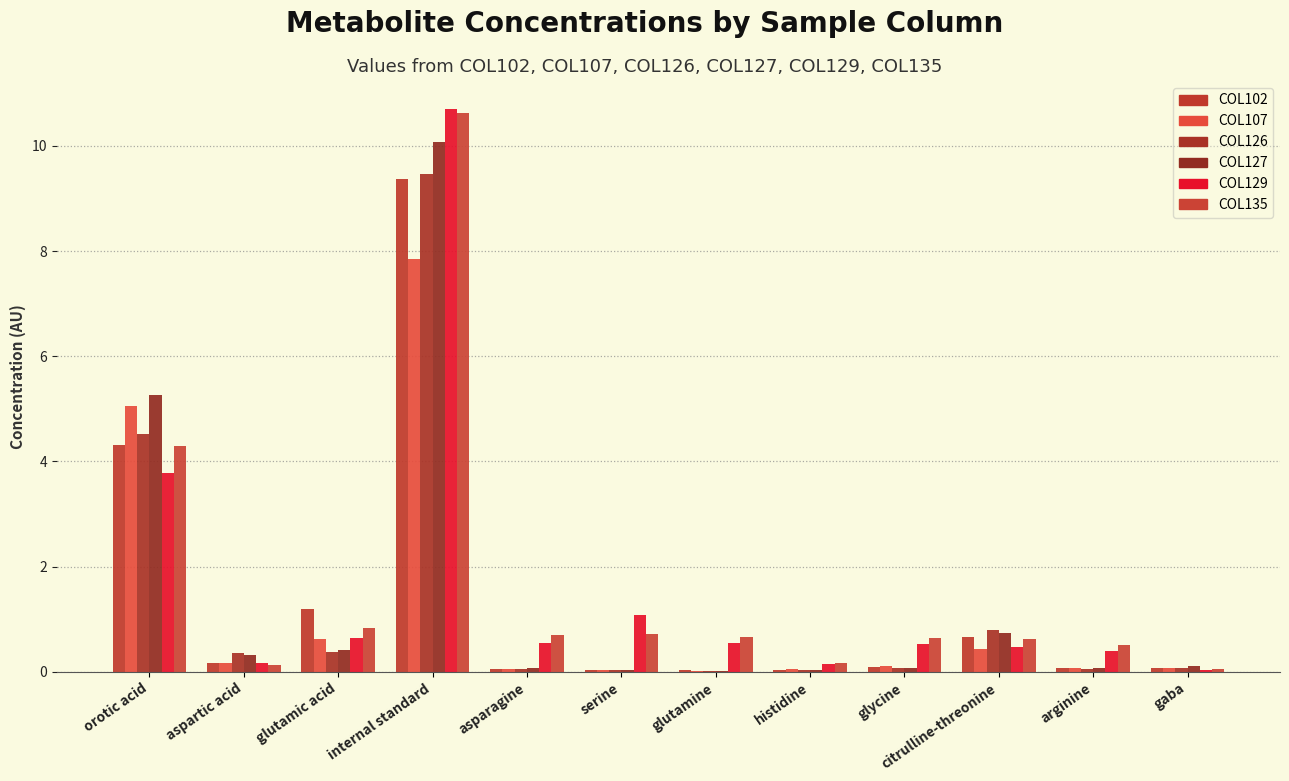

At which category is the sum across all series the highest?

internal standard